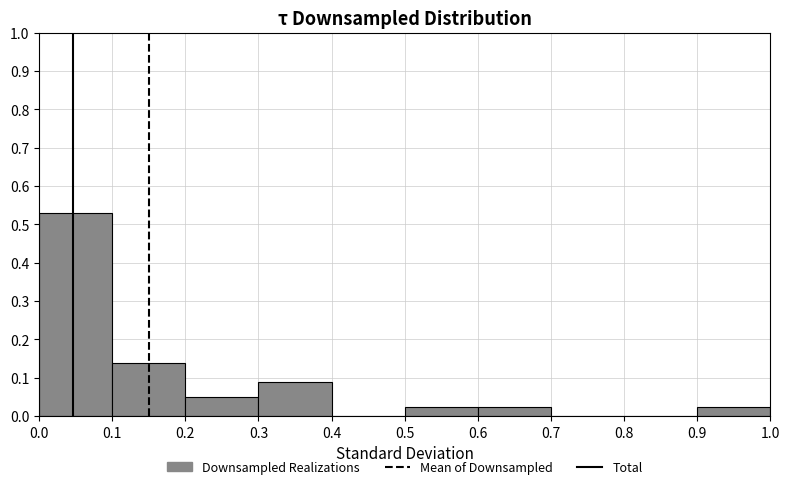

Over which range of the x-axis is the bar tallest?

0.0 to 0.1